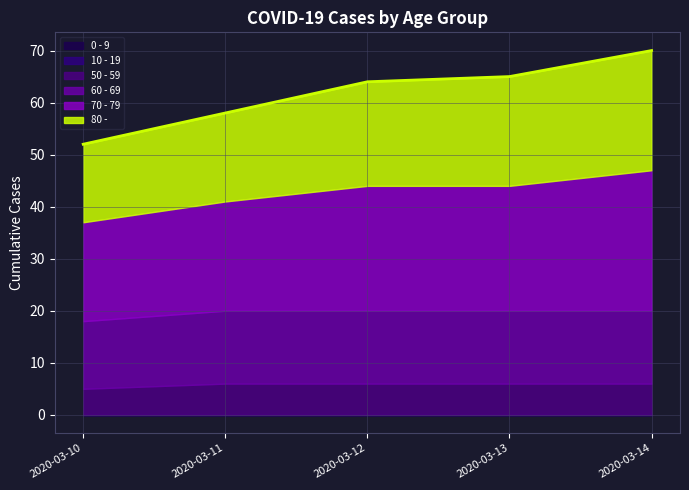

At which category does the chart reach its peak across all series?

2020-03-14